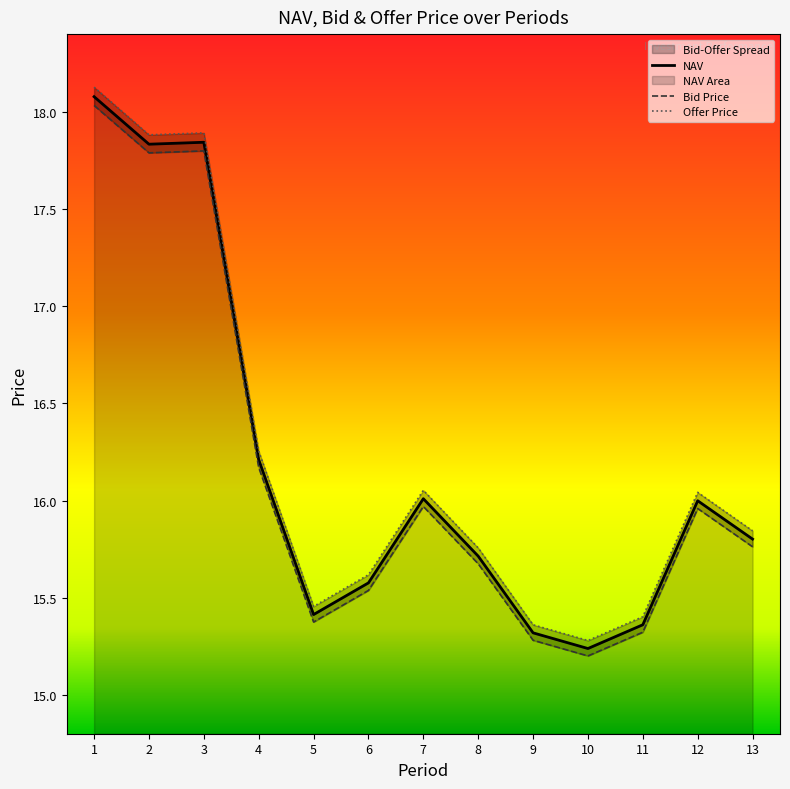

Which series has the largest range (max minus min)?

Offer Price